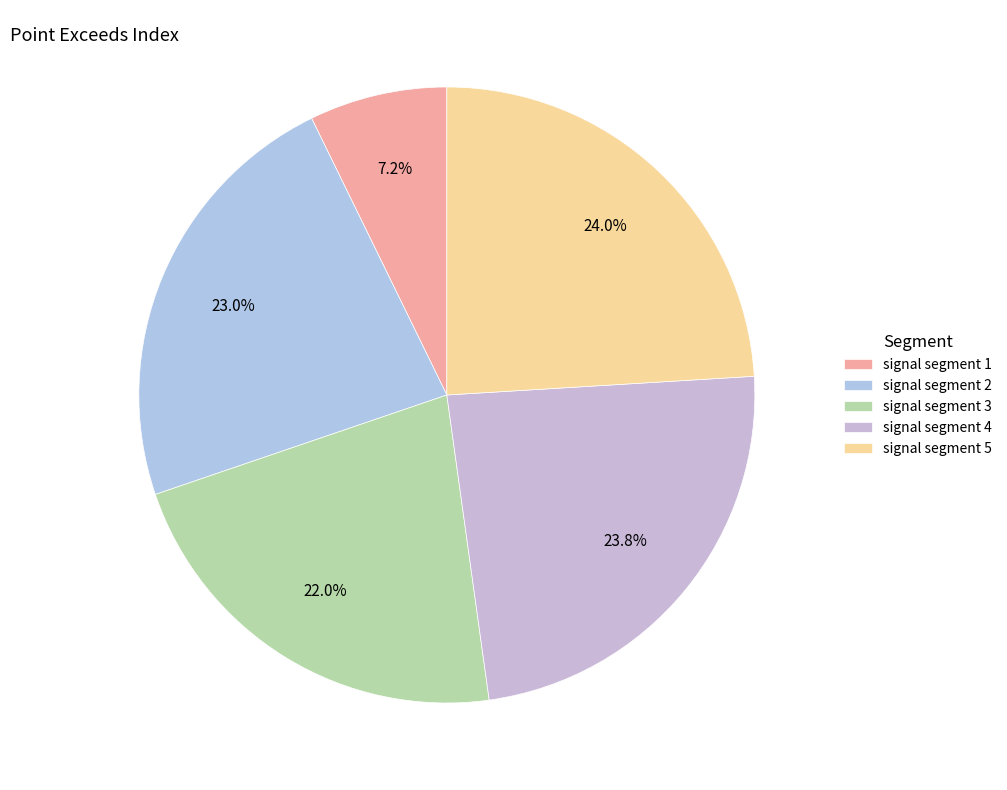

Rank the categories by value from highest to lowest.

signal segment 5, signal segment 4, signal segment 2, signal segment 3, signal segment 1